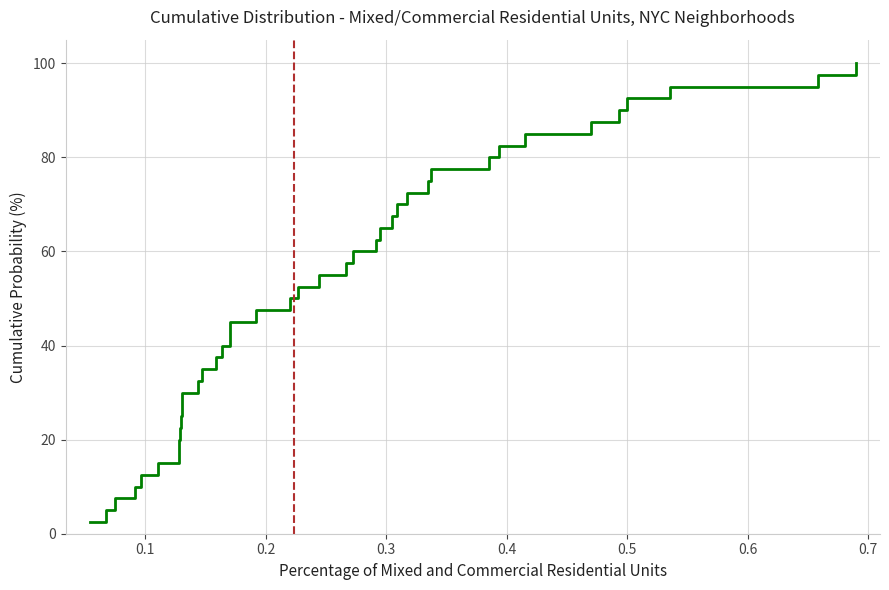

What is the sum of all values?

2050.0